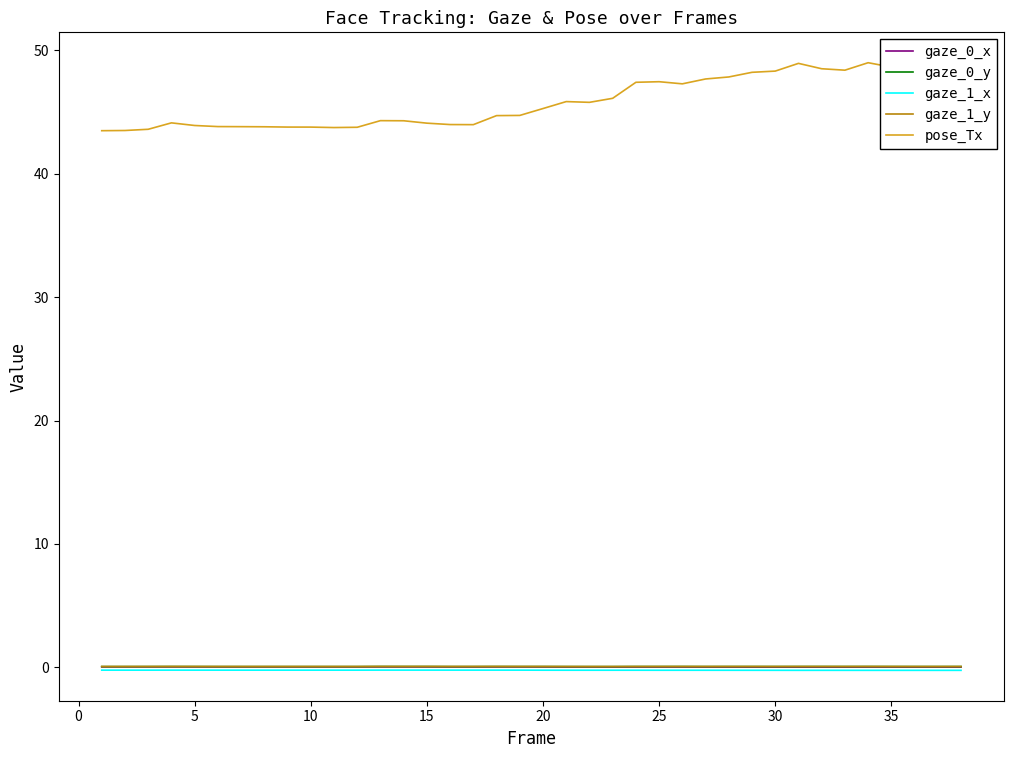

Which series has the largest total across all categories?

pose_Tx